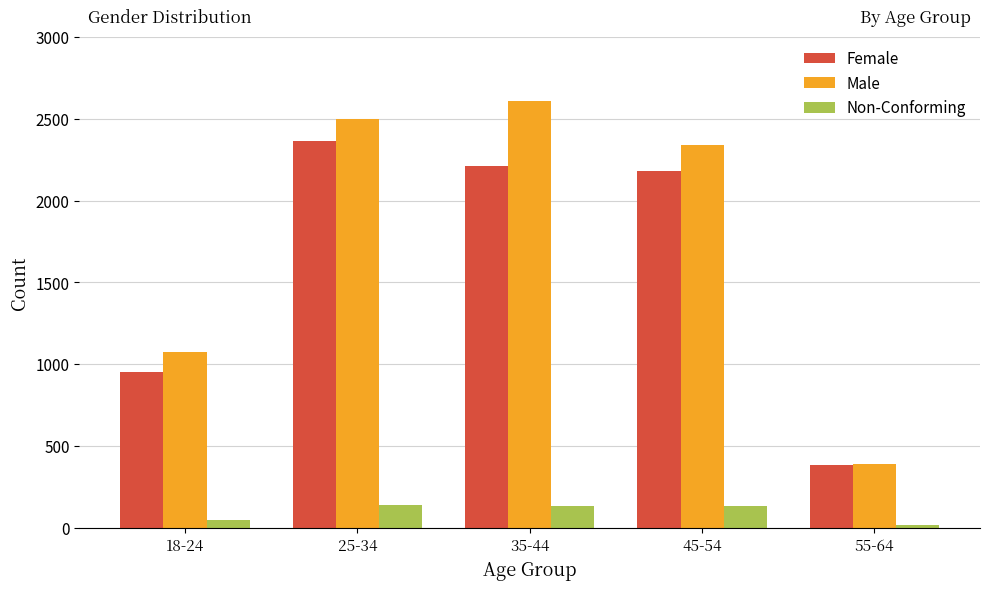

What value does the Non-Conforming series have at 55-64?

21